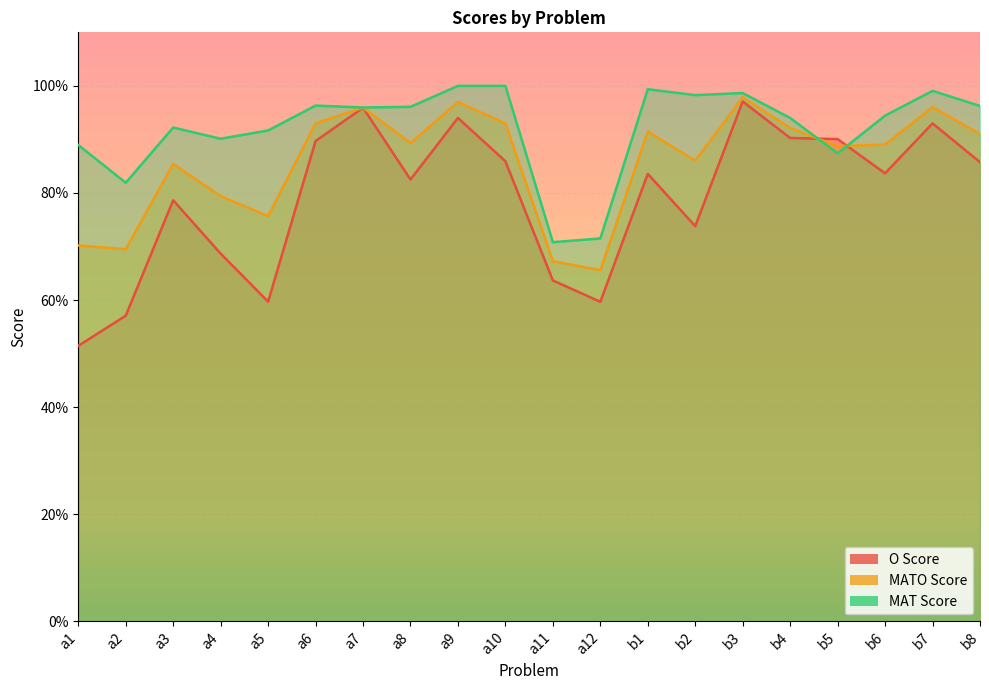

What is the average value of the MATO Score series?

0.9